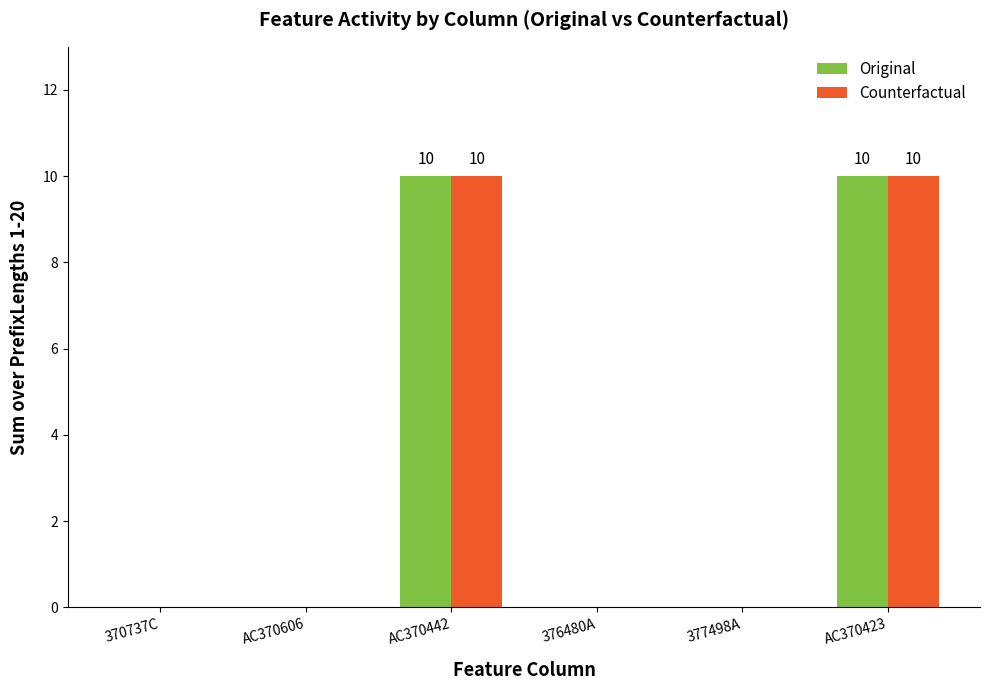

True or false: Original has a value of 6 at AC370606.

False